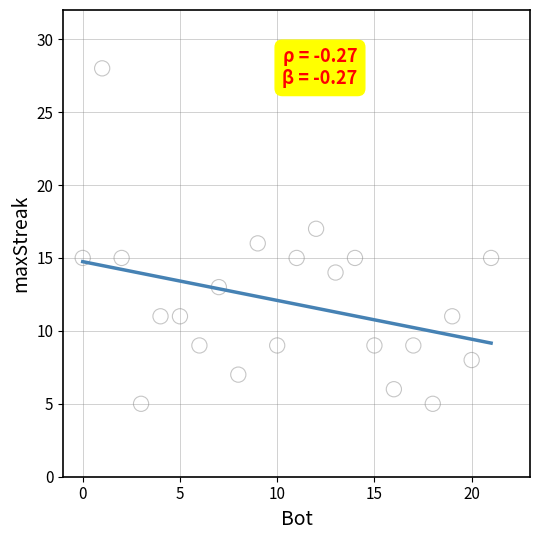

What is the range of Y values (max minus min)?

23